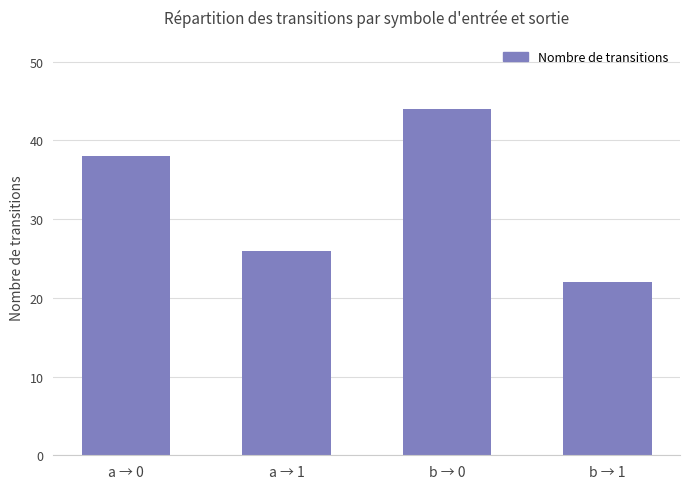

True or false: the data shows 30 at b → 1.

False